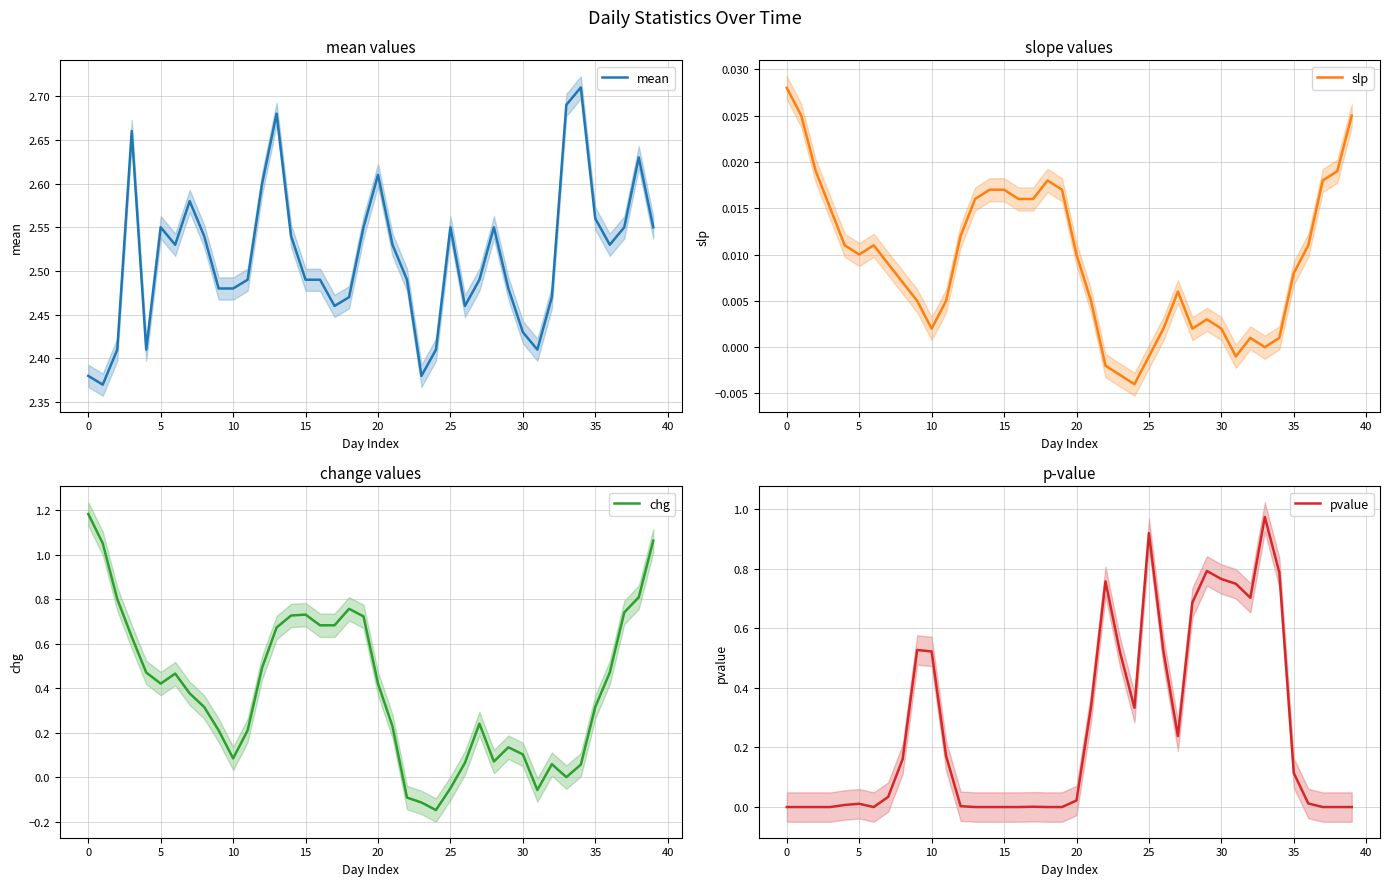

What is the value of the pvalue point at the 30th from the left?

0.8